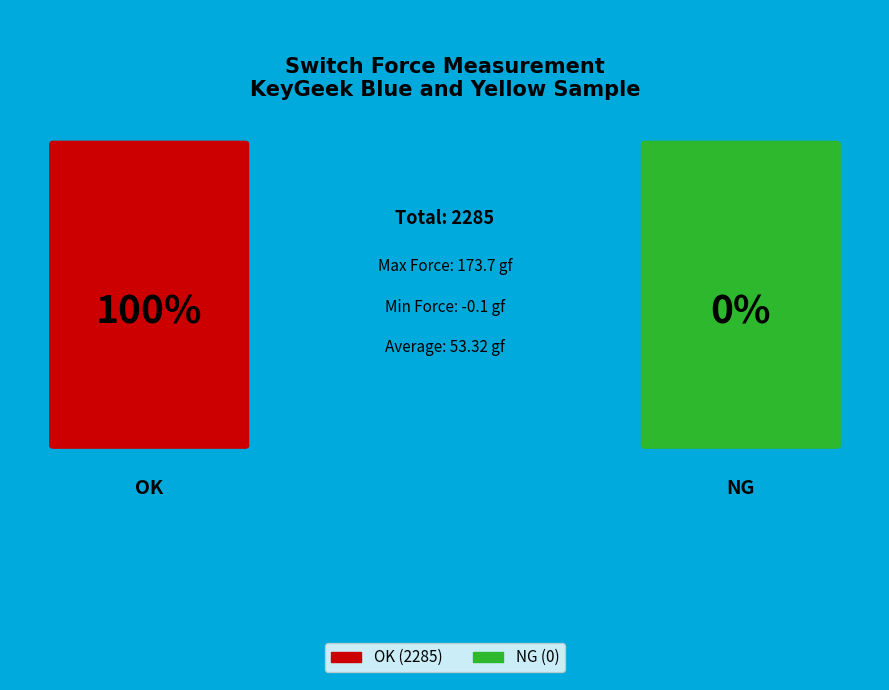

To the nearest percent, what is the difference between the OK and NG slice percentages?

100%